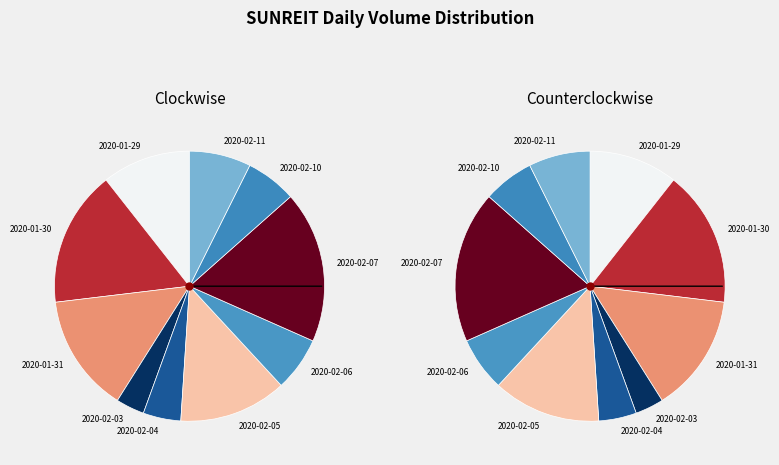

How much of the chart is everything except 2020-02-07?

81.8%